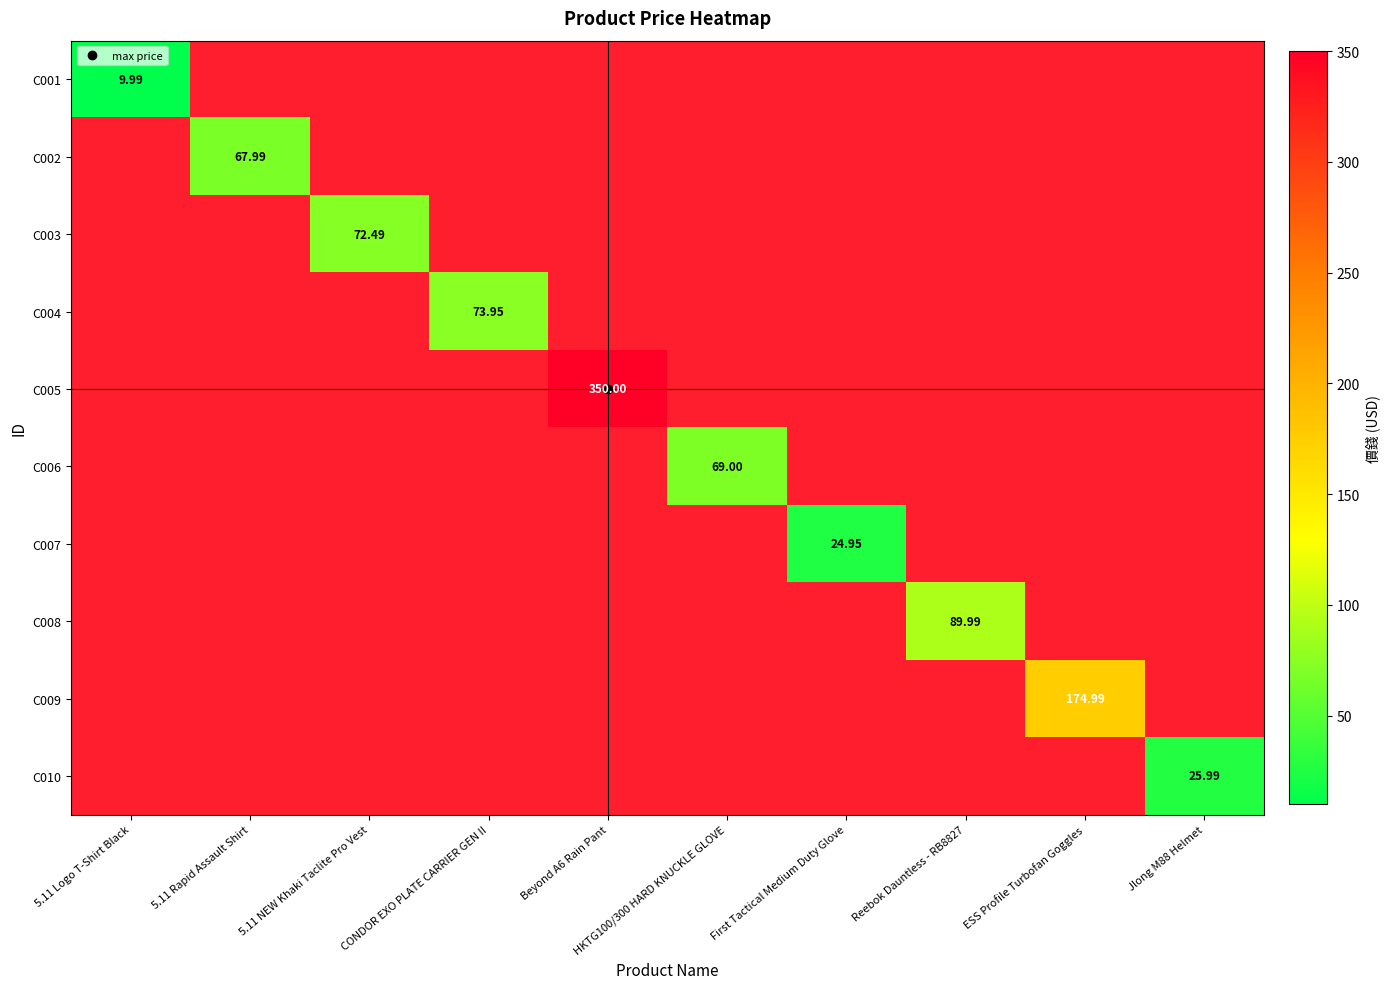

Which series has the largest range (max minus min)?

C001